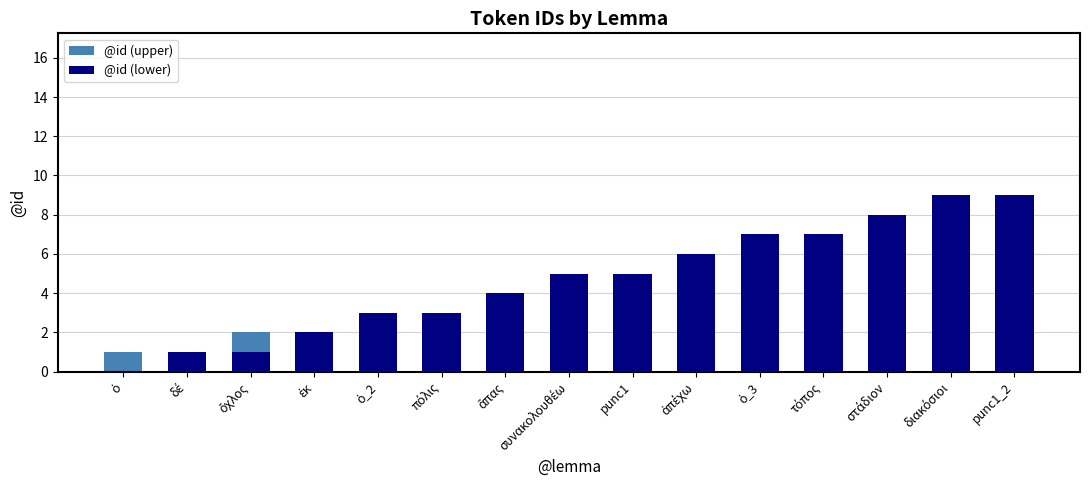

What position from the left is ἀπέχω?

10